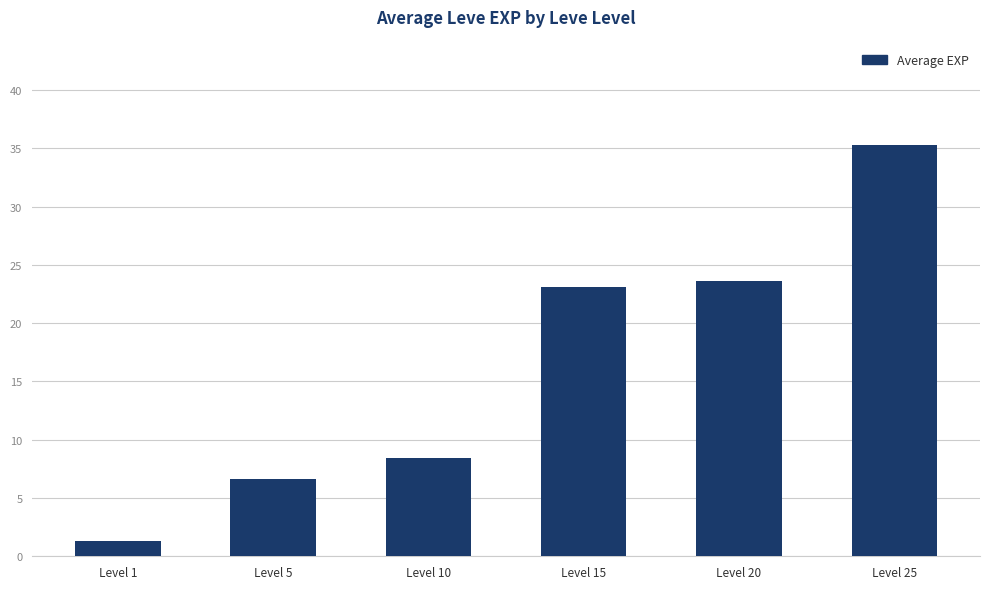

Does the chart contain stacked bars?

No